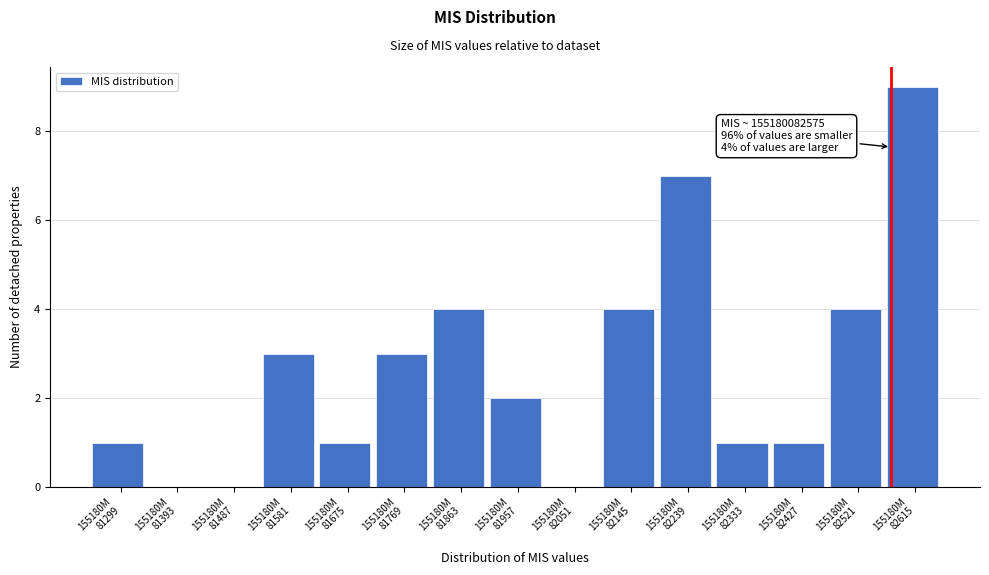

What is the maximum value shown in the chart?

9